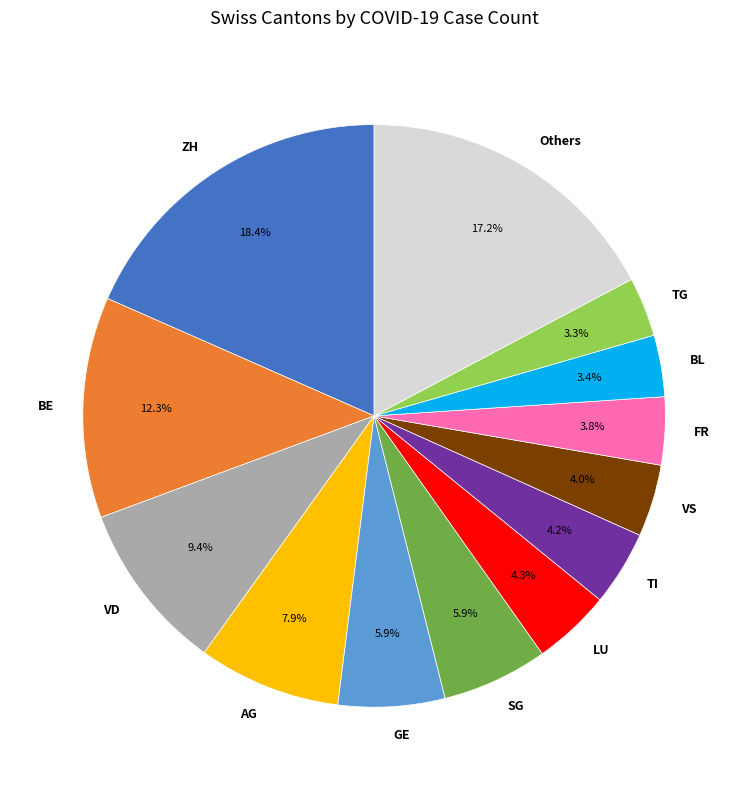

Does any single category account for the majority?

No